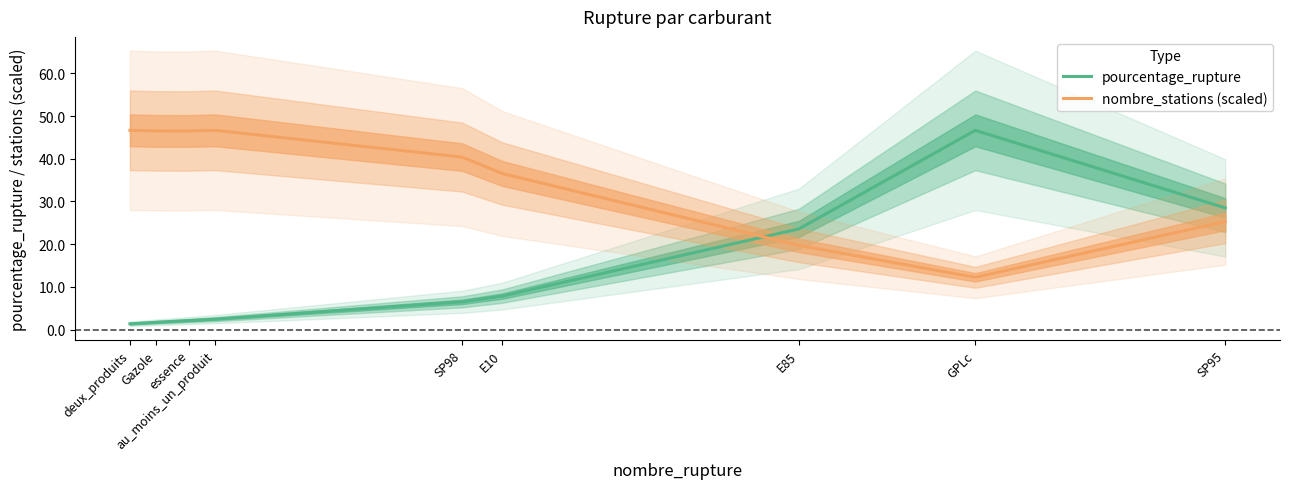

What position from the left is au_moins_un_produit?

4